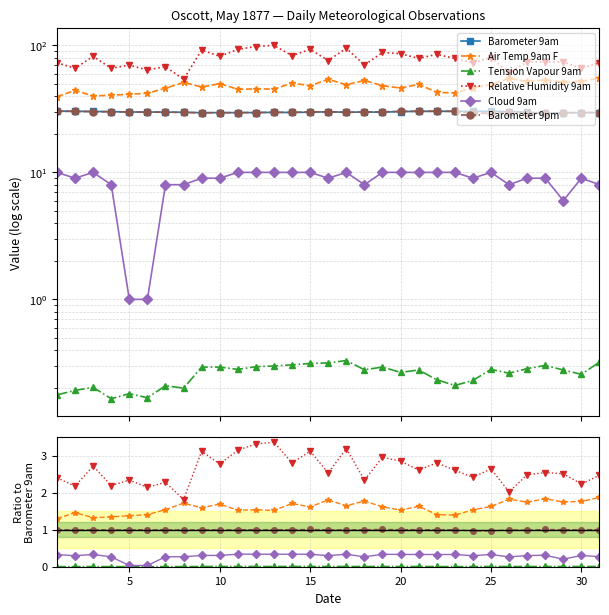

What are all the series names shown in the legend?

Barometer 9am, Air Temp 9am F, Tension Vapour 9am, Relative Humidity 9am, Cloud 9am, Barometer 9pm